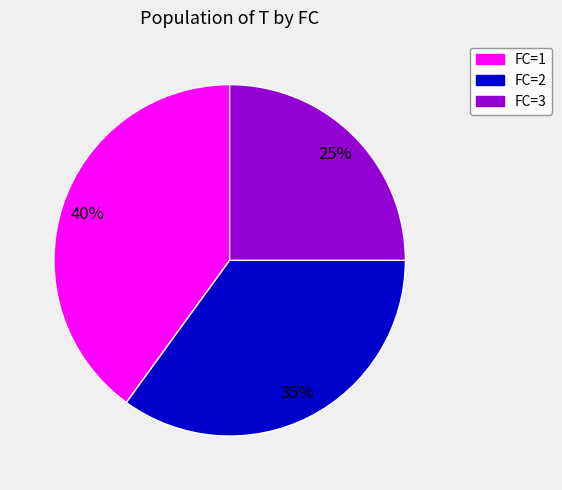

How many slices are in this pie chart?

3